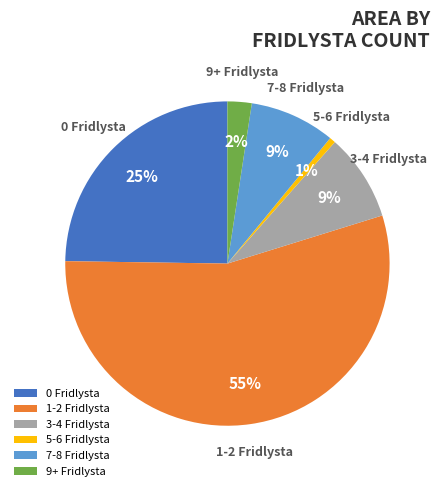

To the nearest percent, what percentage of the pie is 7-8 Fridlysta?

9%